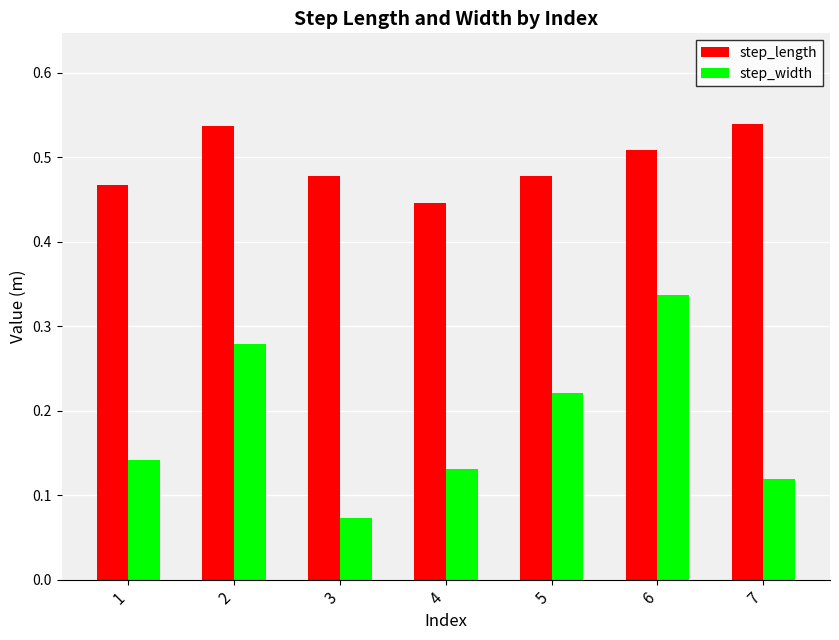

What are all the series names shown in the legend?

step_length, step_width